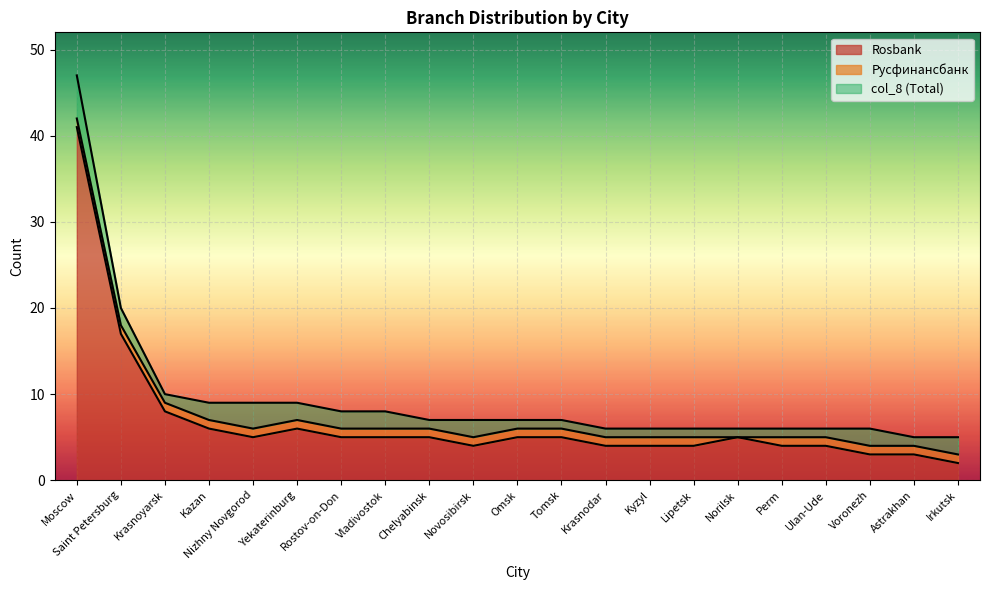

Reading right to left, extract all data points from this chart.

5	5	6	6	6	6	6	6	6	7	7	7	7	8	8	9	9	9	10	20	47